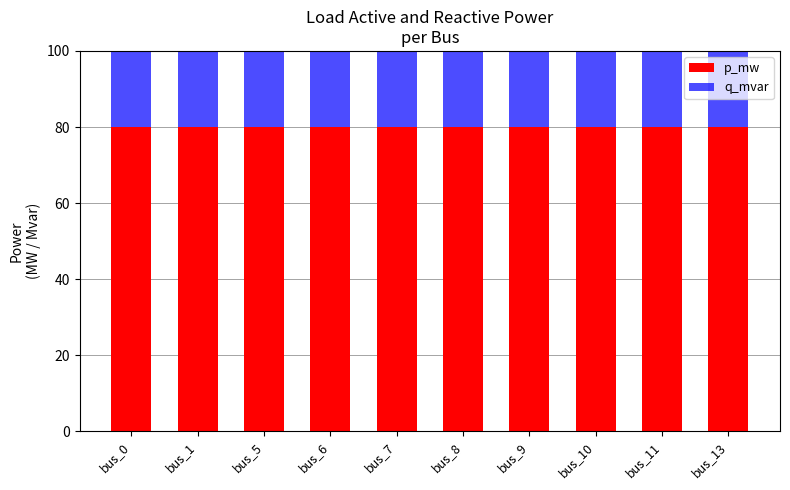

What is the maximum value for p_mw?

80.0